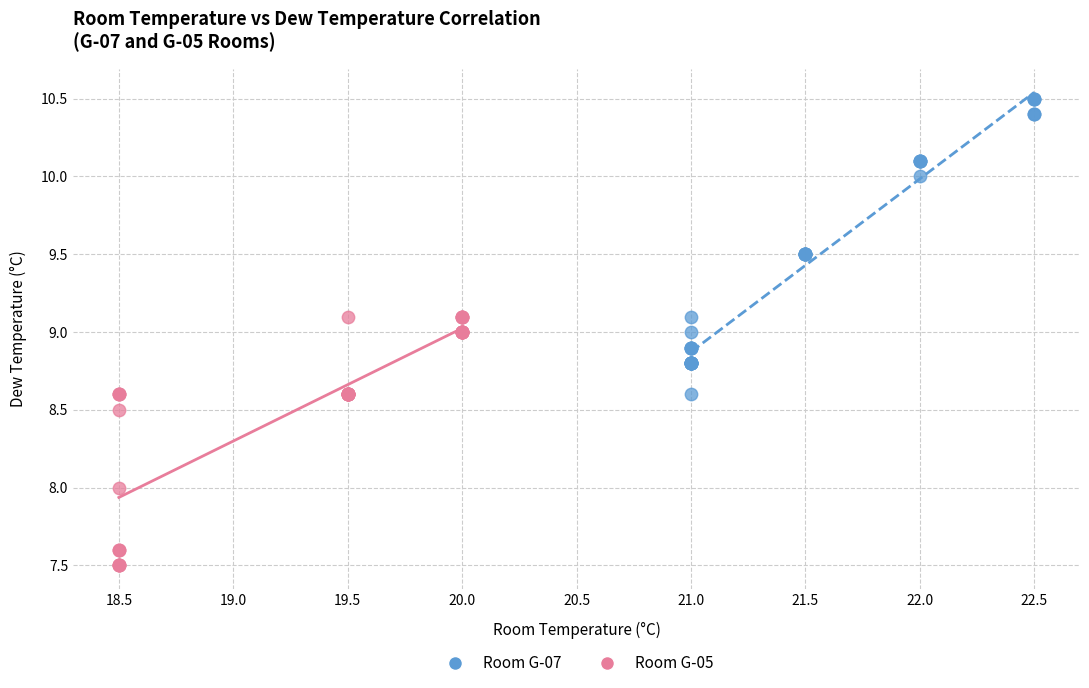

What are all the series names shown in the legend?

Room G-07, Room G-05